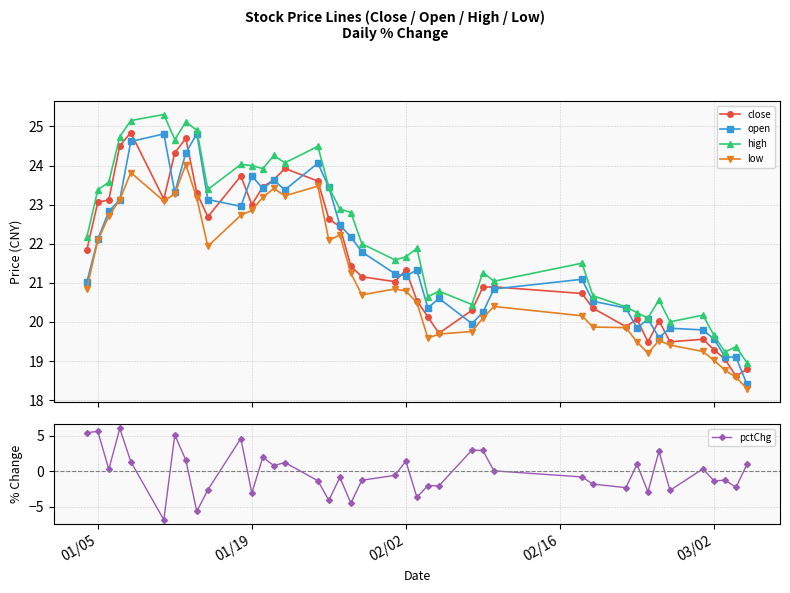

True or false: pctChg has more than 2 points higher than both neighbors.

True